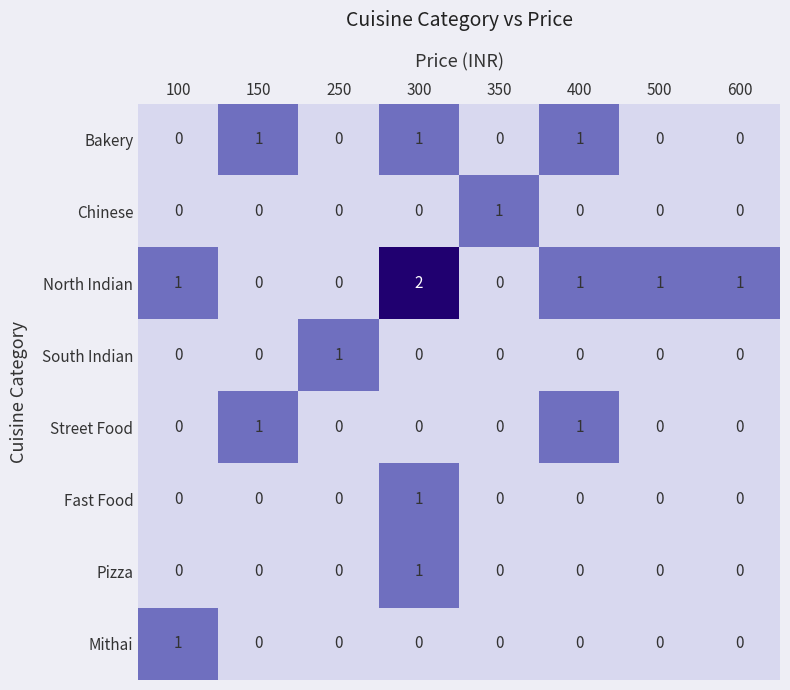

Is the value of North Indian at 600 greater than the value of Bakery at 600?

Yes